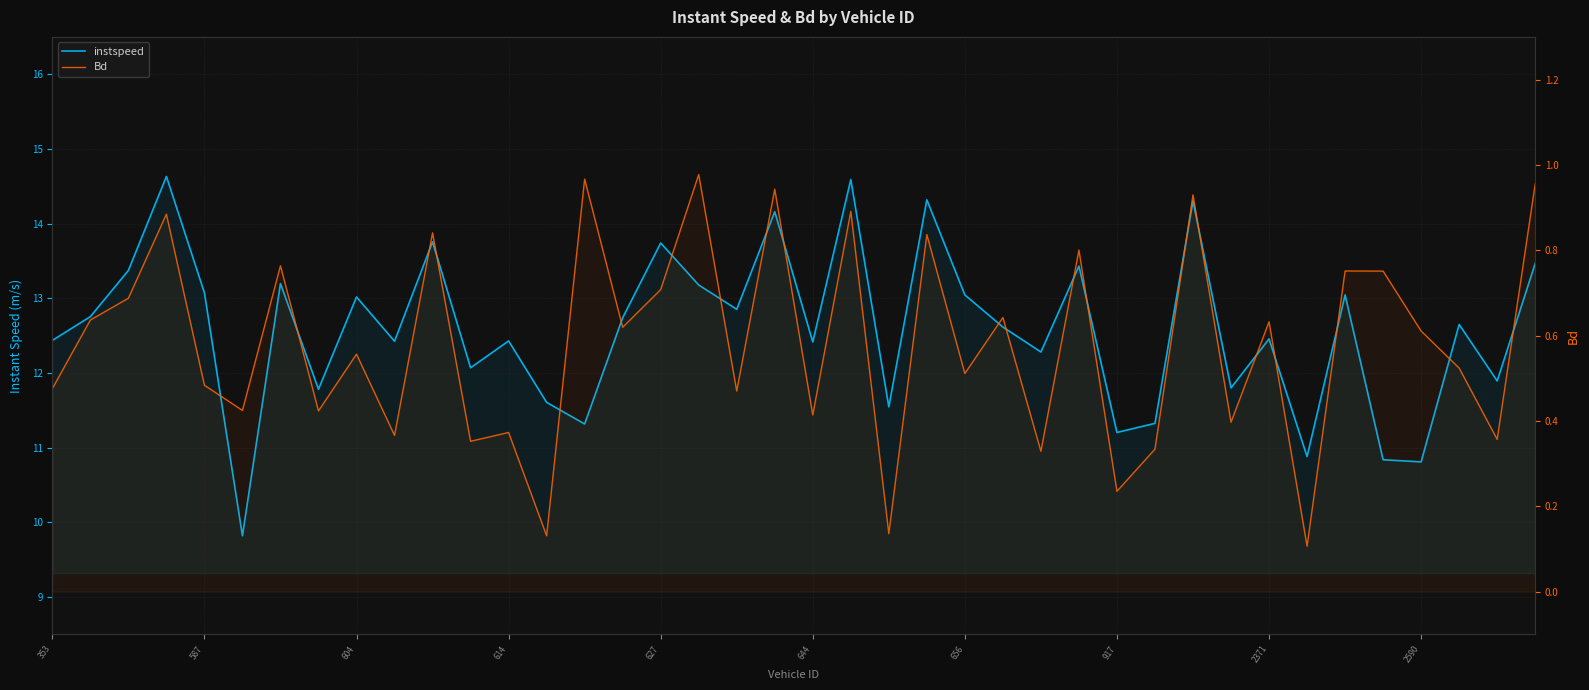

At how many categories does at least one series exceed 7?

40